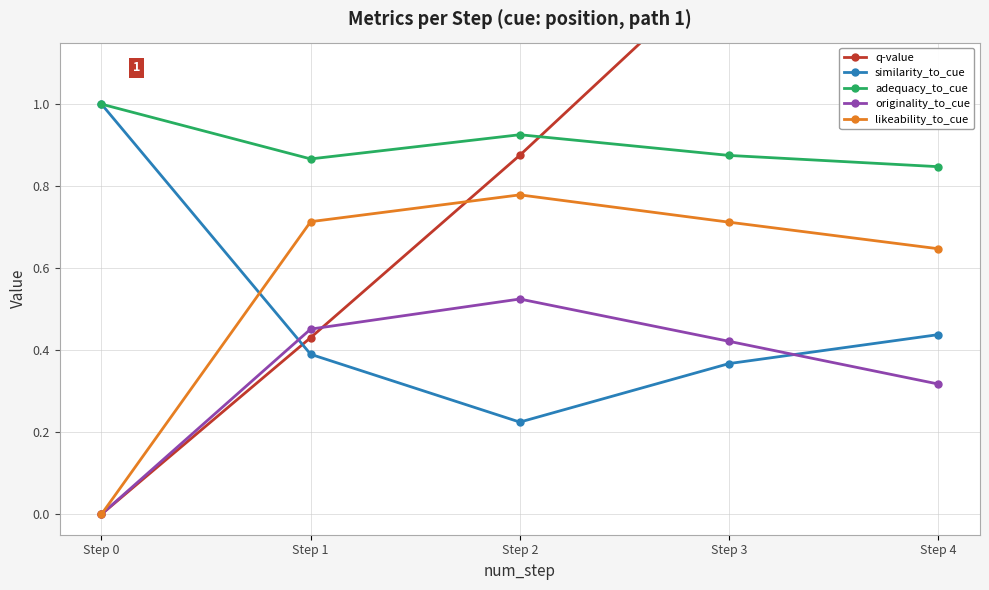

Rank the series at Step 2 from lowest to highest value.

similarity_to_cue, originality_to_cue, likeability_to_cue, q-value, adequacy_to_cue